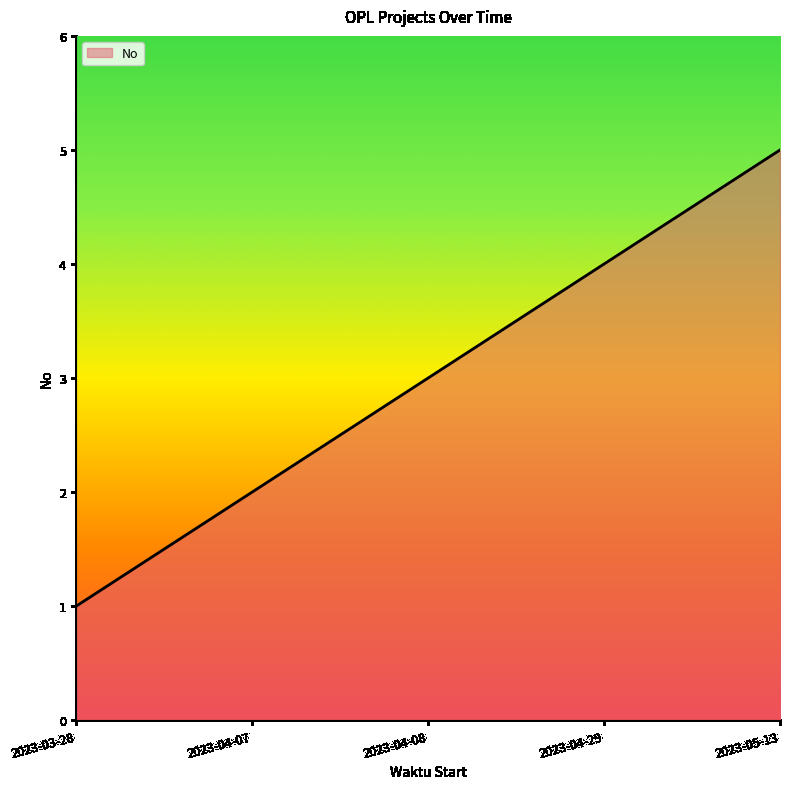

How many values are between 2 and 4?

3